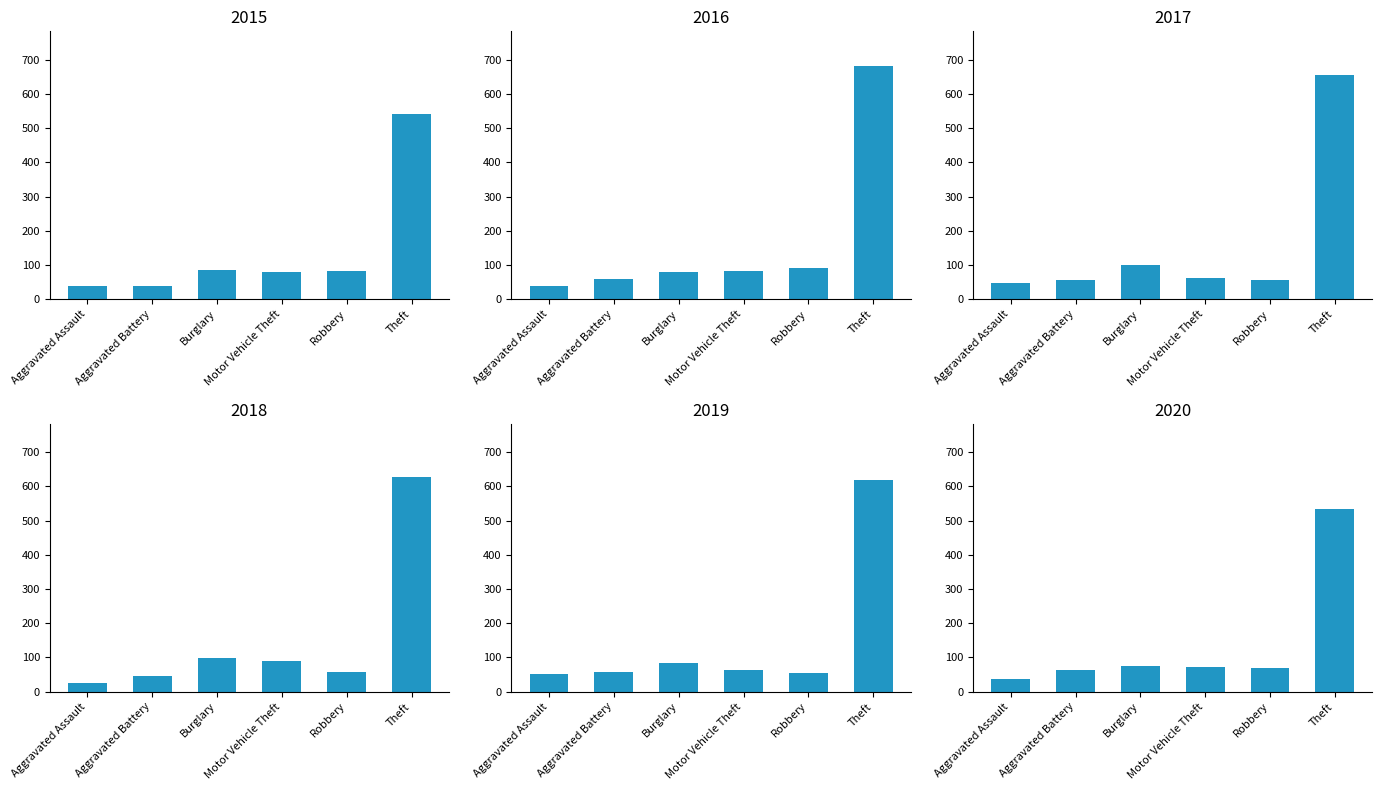

What is the difference between the second highest and second lowest values in the 2016 series?

32